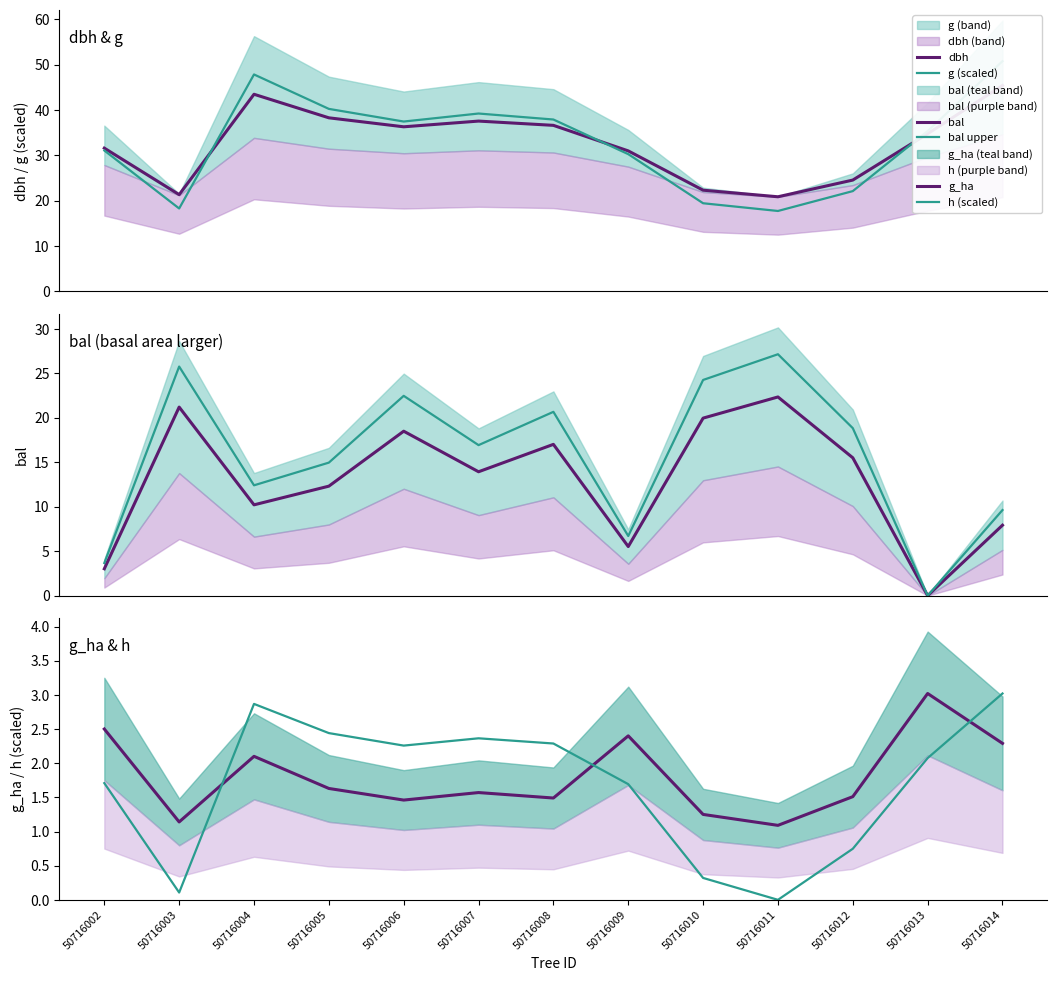

The value of h (scaled) at 50716003 is 0.2. True or false?

False